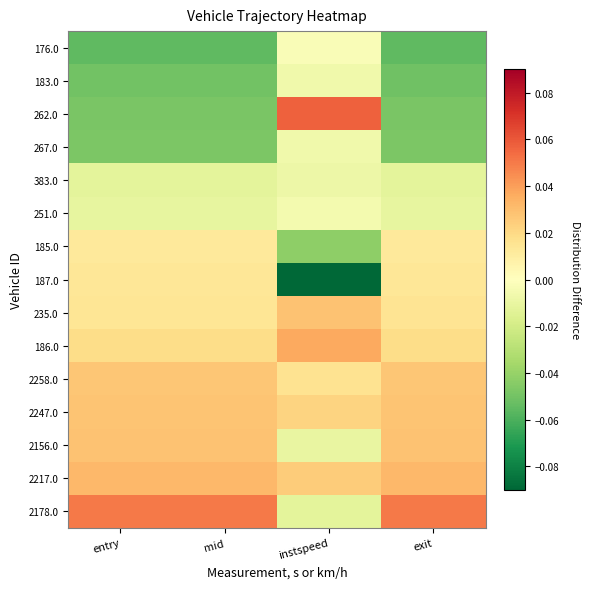

What is the difference between the highest and lowest values at exit?

0.1